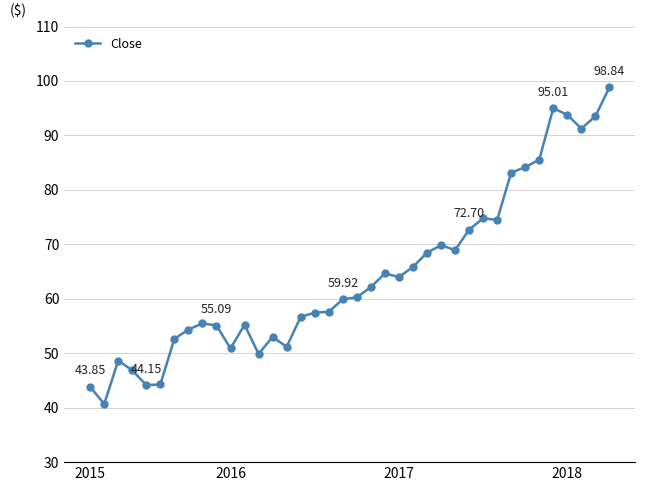

What is the difference between the maximum and minimum values?

58.2